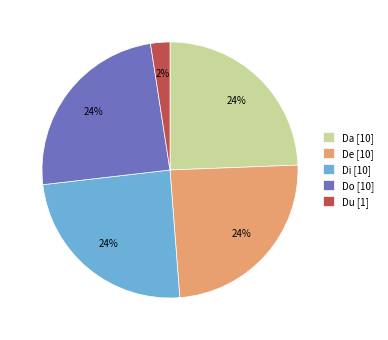

How many slices are in this pie chart?

5